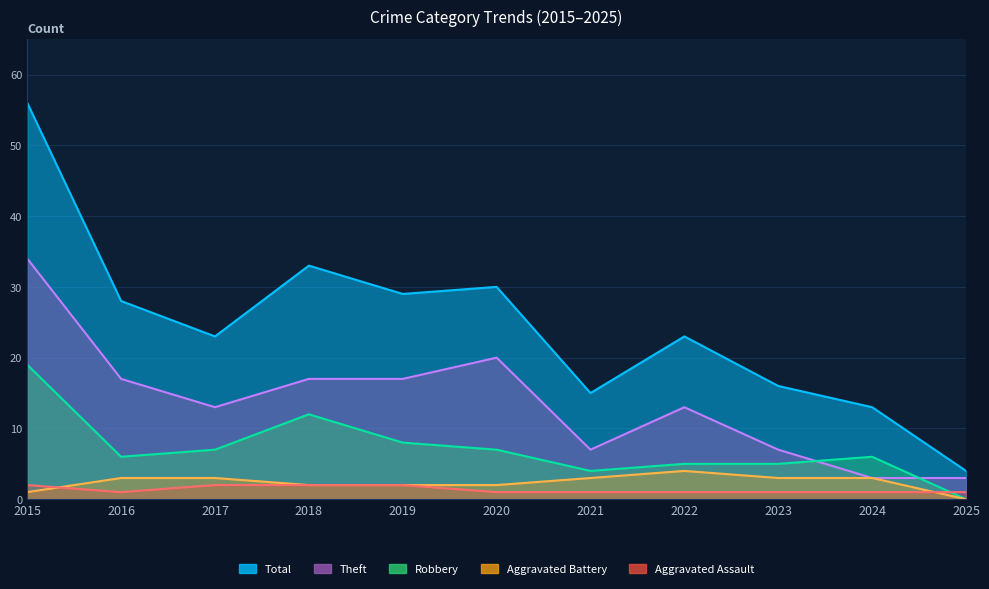

True or false: Total and Aggravated Battery cross at least once.

False